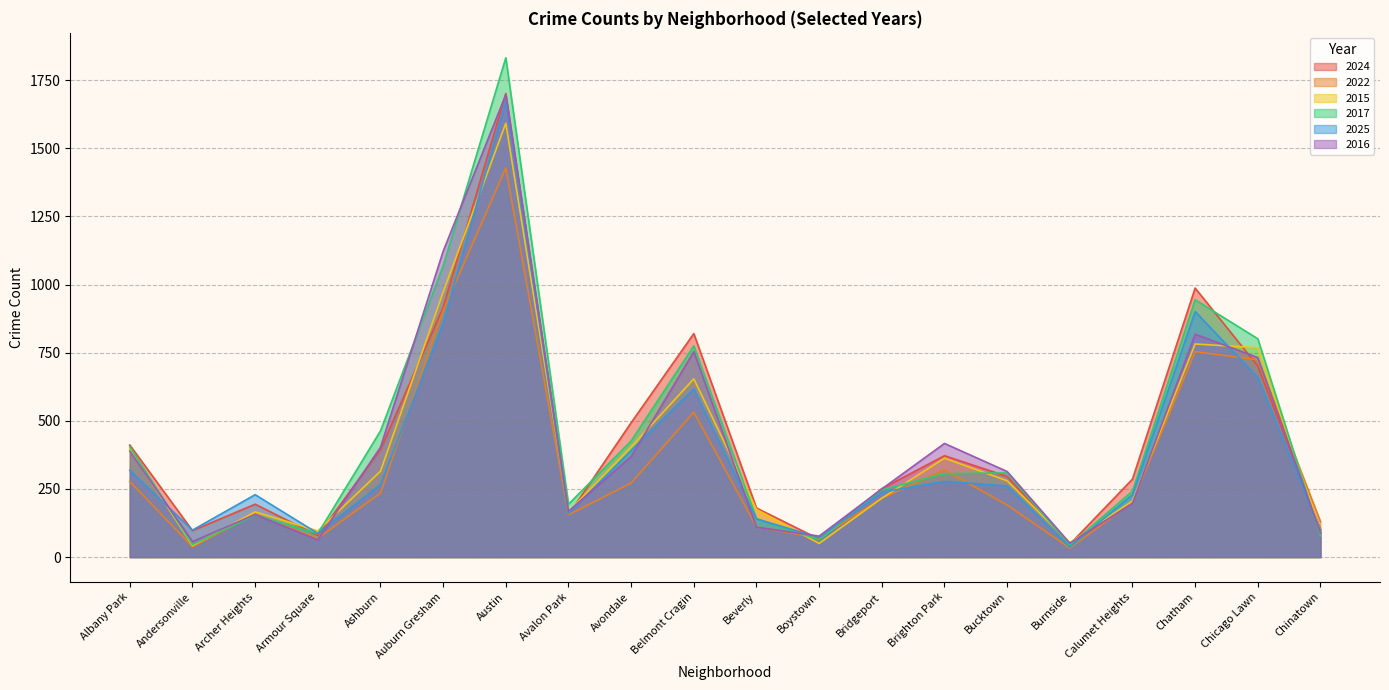

How many lines are shown in the chart?

6